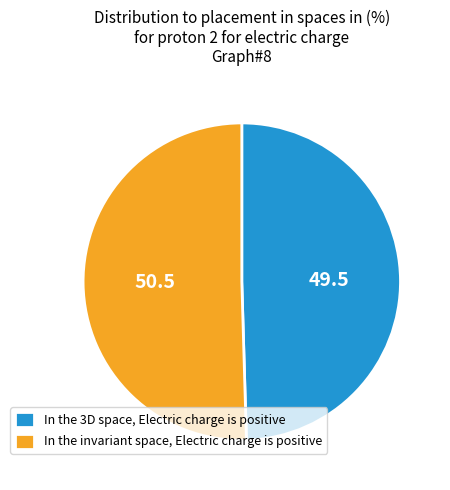

Count the number of slices in the pie.

2